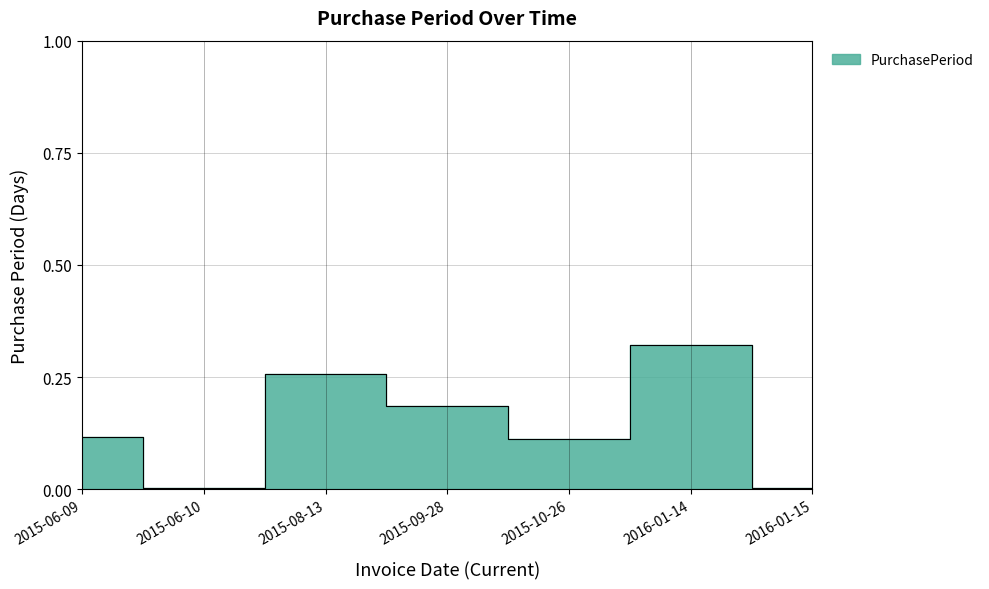

Does the chart display data point markers on the line(s)?

No